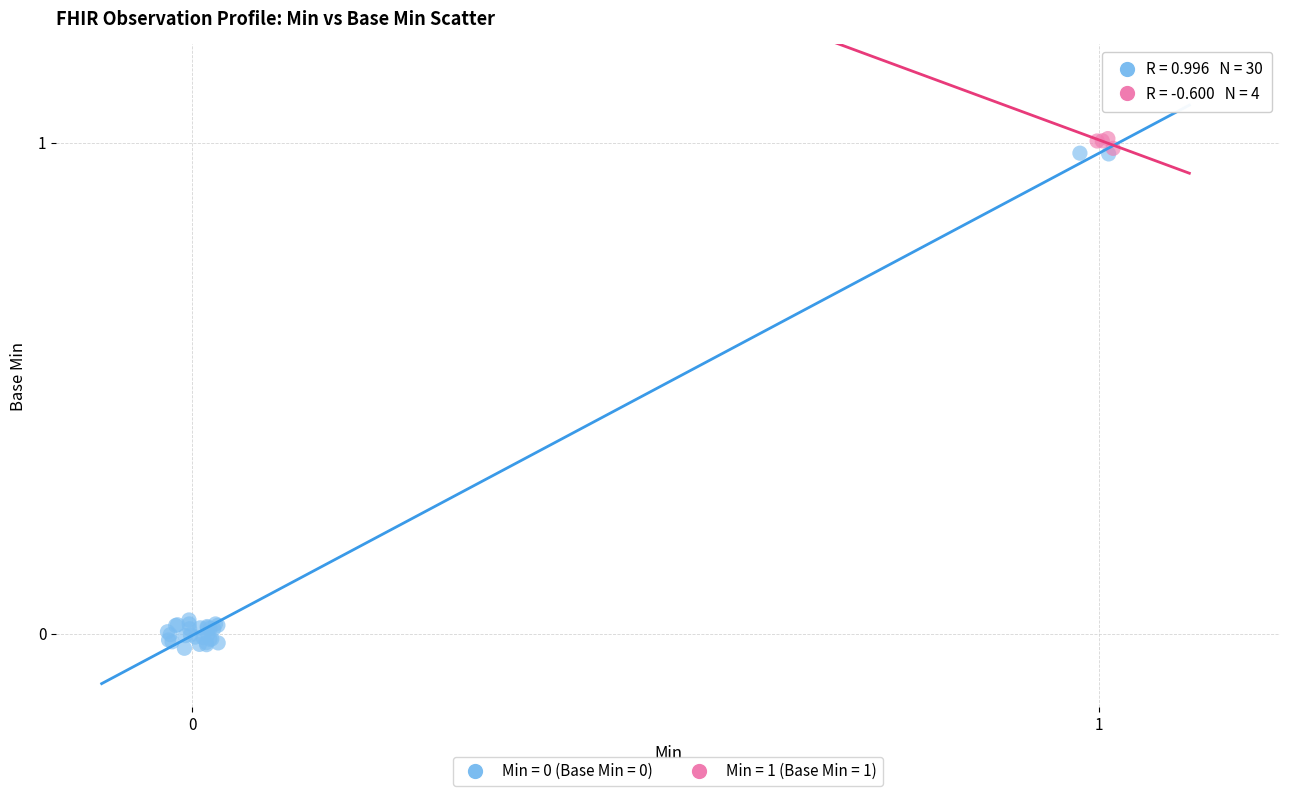

Which series reaches the maximum Y coordinate?

Min = 1 (Base Min = 1)